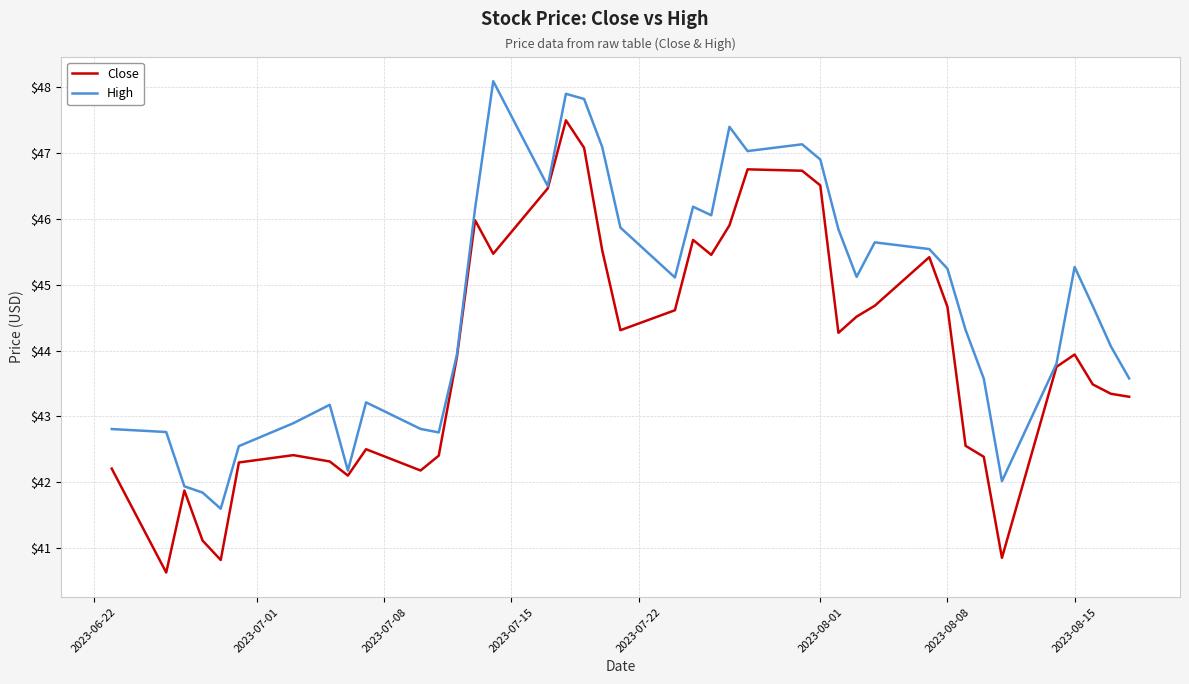

Which series has the largest range (max minus min)?

Close